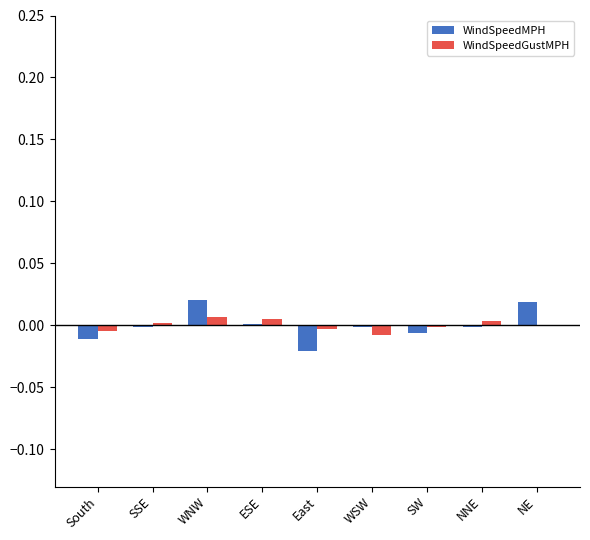

The WindSpeedMPH series shows -0.0 at SW. True or false?

True